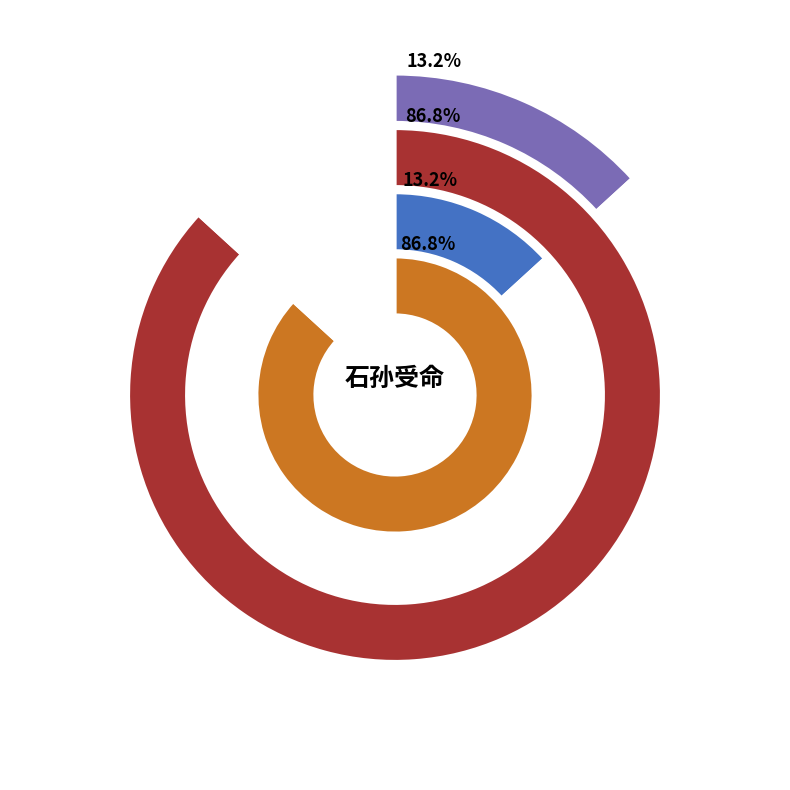

To the nearest percent, what is the difference between the 石孙受命 and 石孙受命·圣泽如春雨露宽 slice percentages?

74%